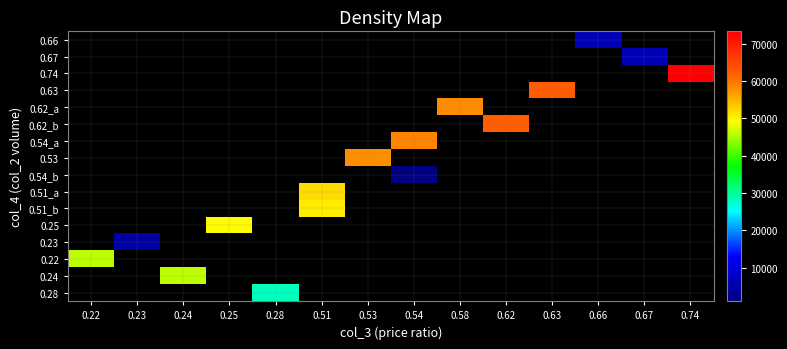

Where is 0.22 nearest to the value 45960?

0.22